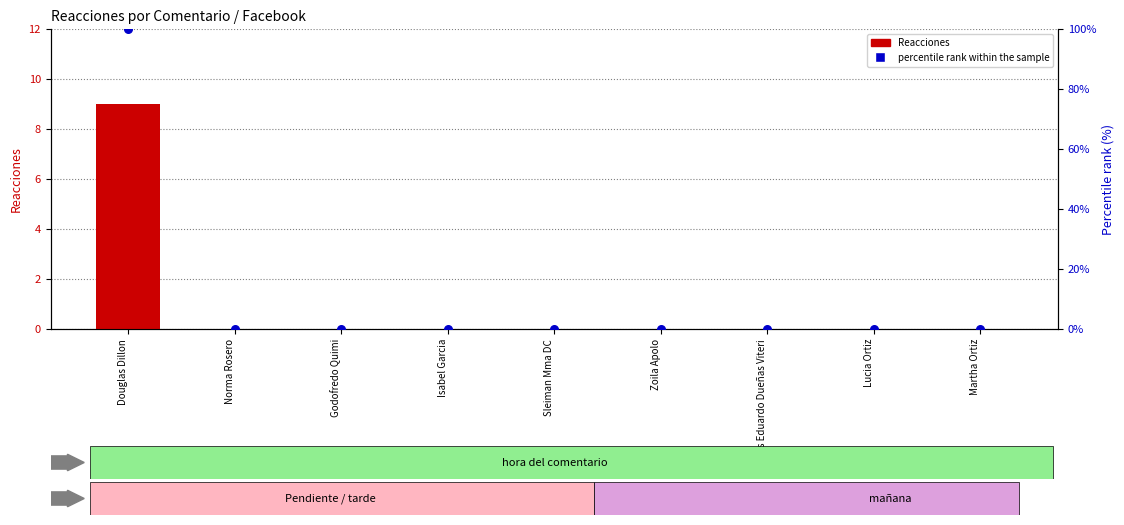

Which series reaches the minimum Y coordinate?

Reacciones